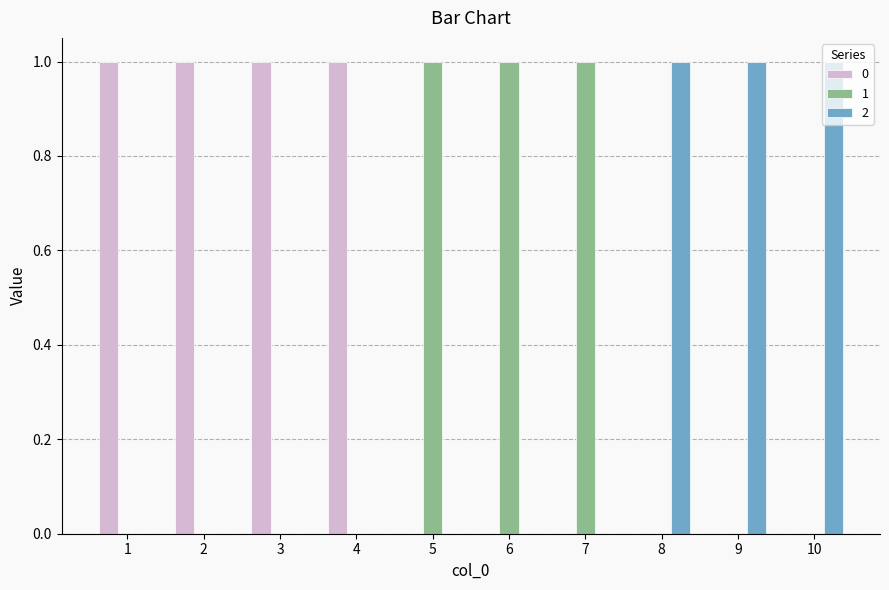

What is the difference between the 1 values at 5 and 10?

1